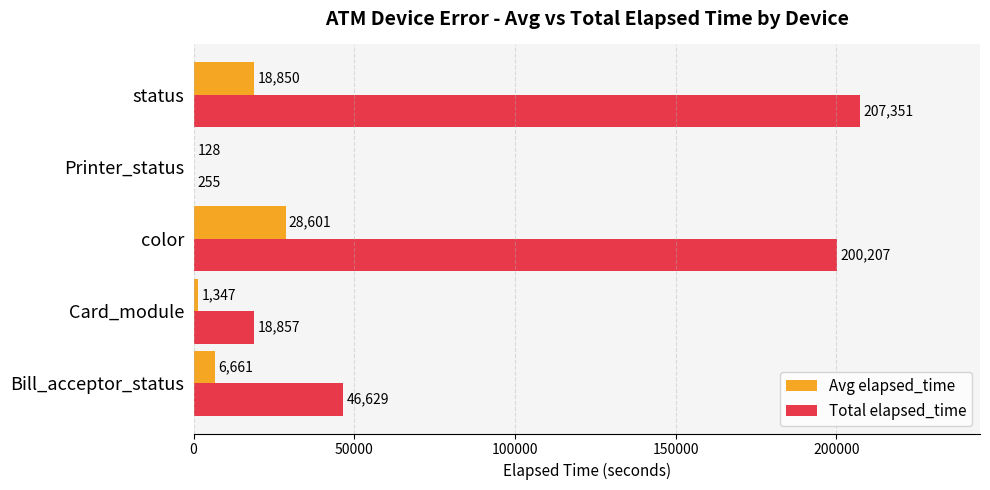

What are all the series names shown in the legend?

Avg elapsed_time, Total elapsed_time